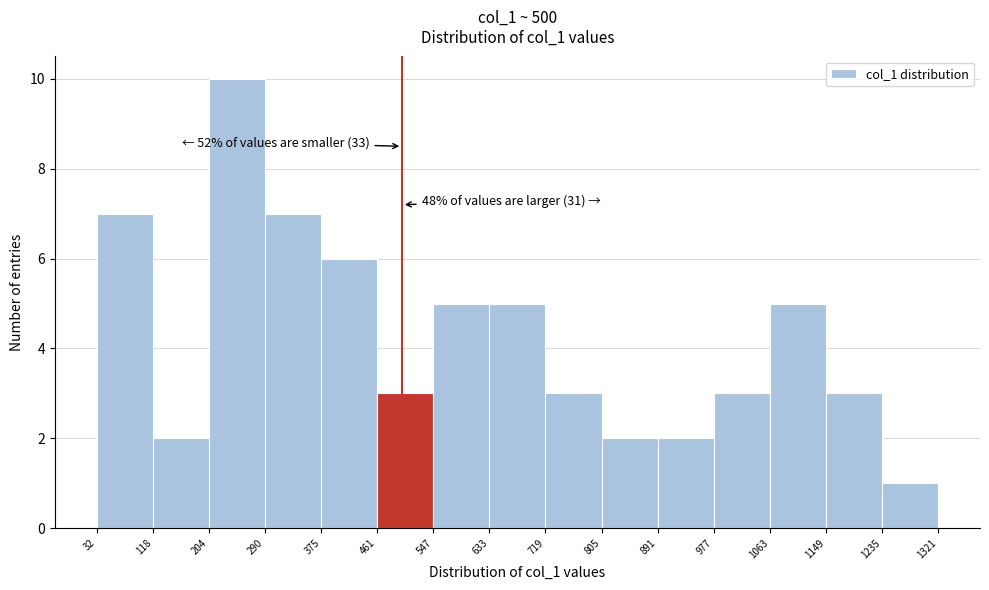

Over which range of the x-axis is the bar tallest?

204 to 290